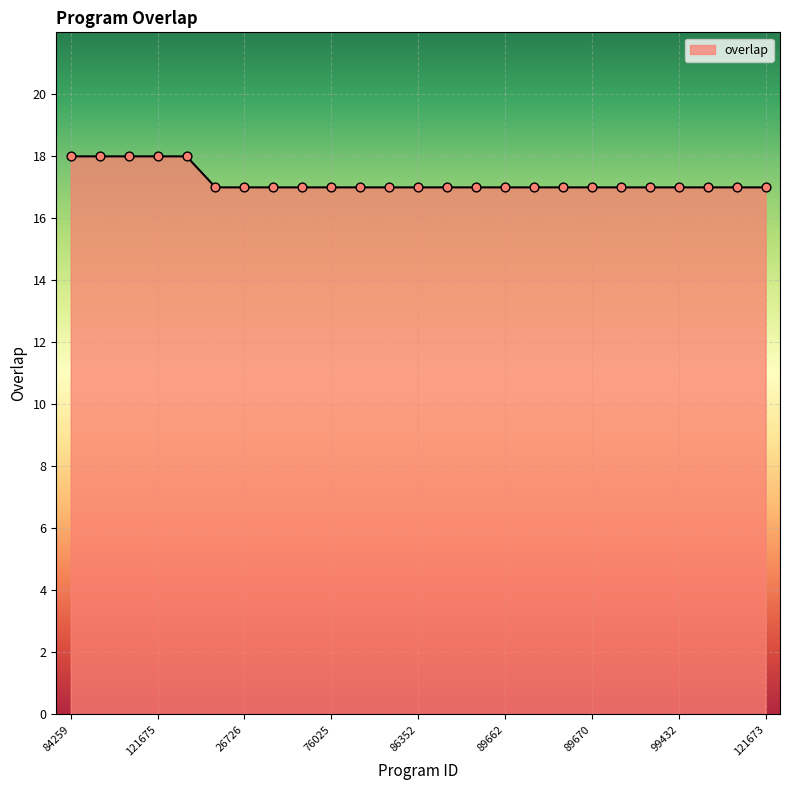

What is the maximum value shown in the chart?

18